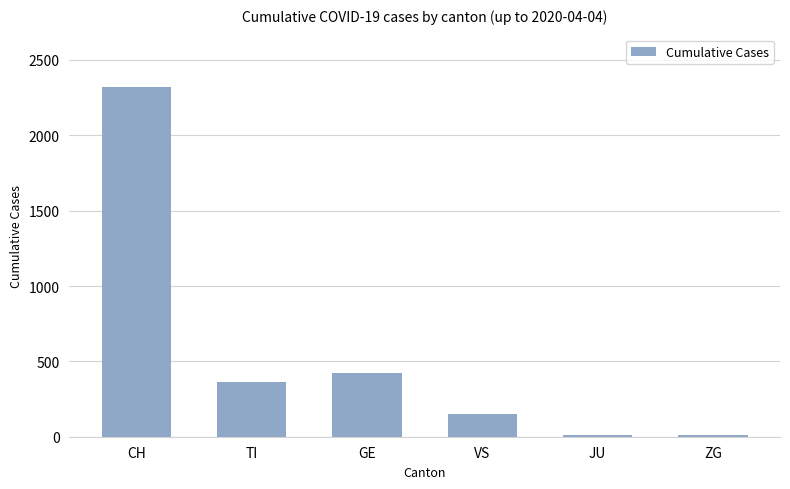

Is it true that the value at CH is 4118?

False